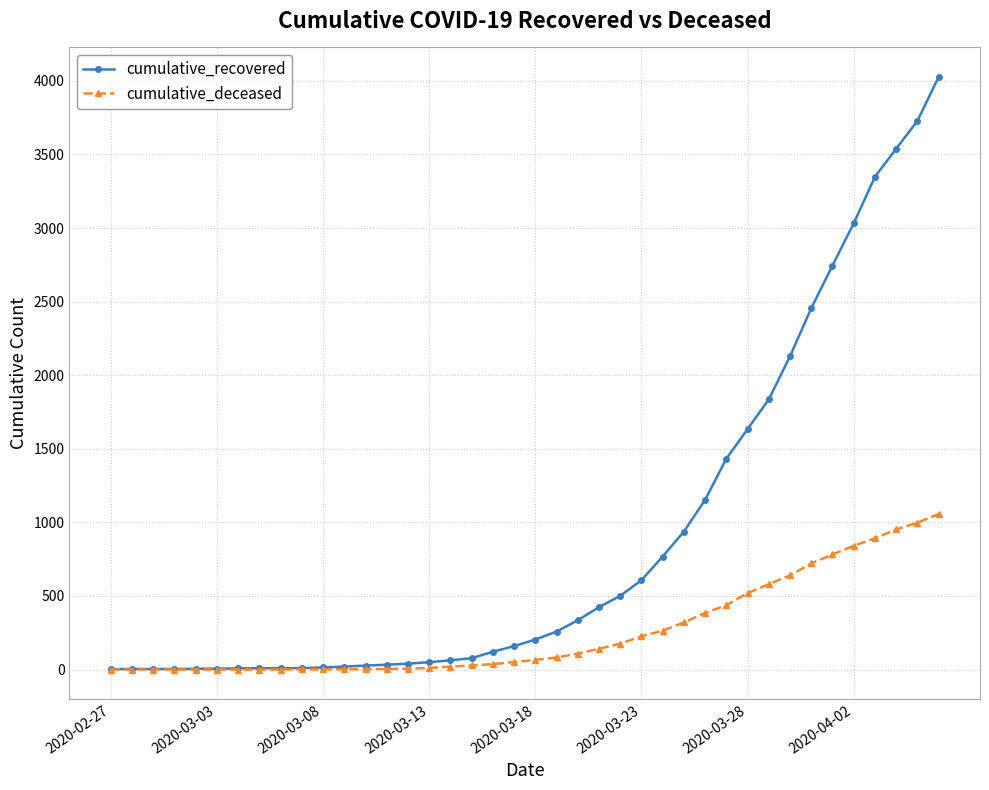

Does the chart display data point markers on the line(s)?

Yes